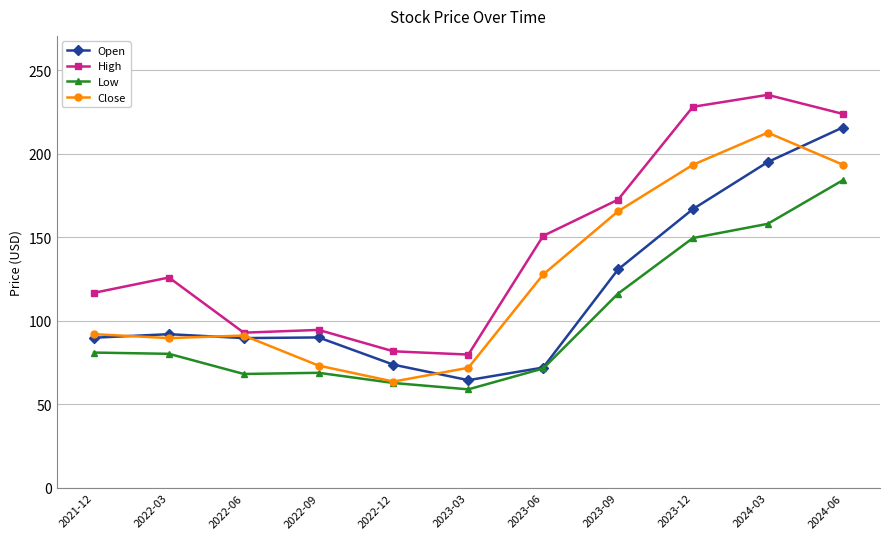

What is the smallest value displayed?

59.0